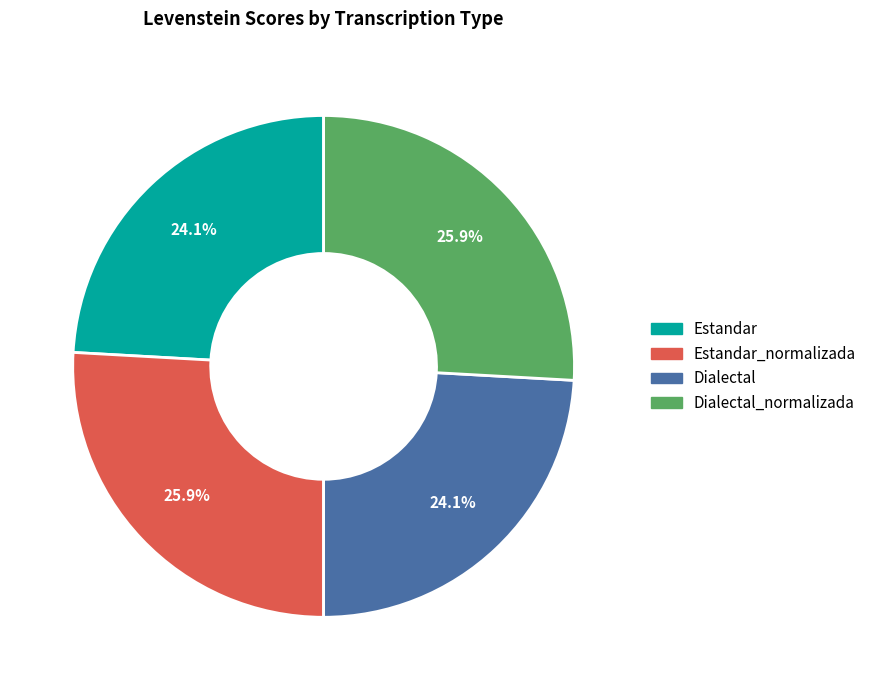

Is there a majority slice in this chart?

No